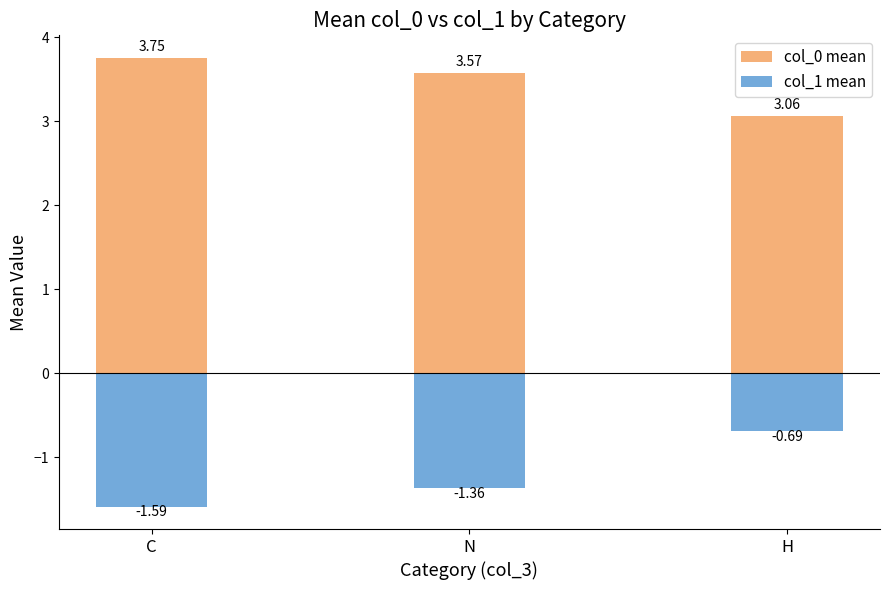

Does the chart contain stacked bars?

No